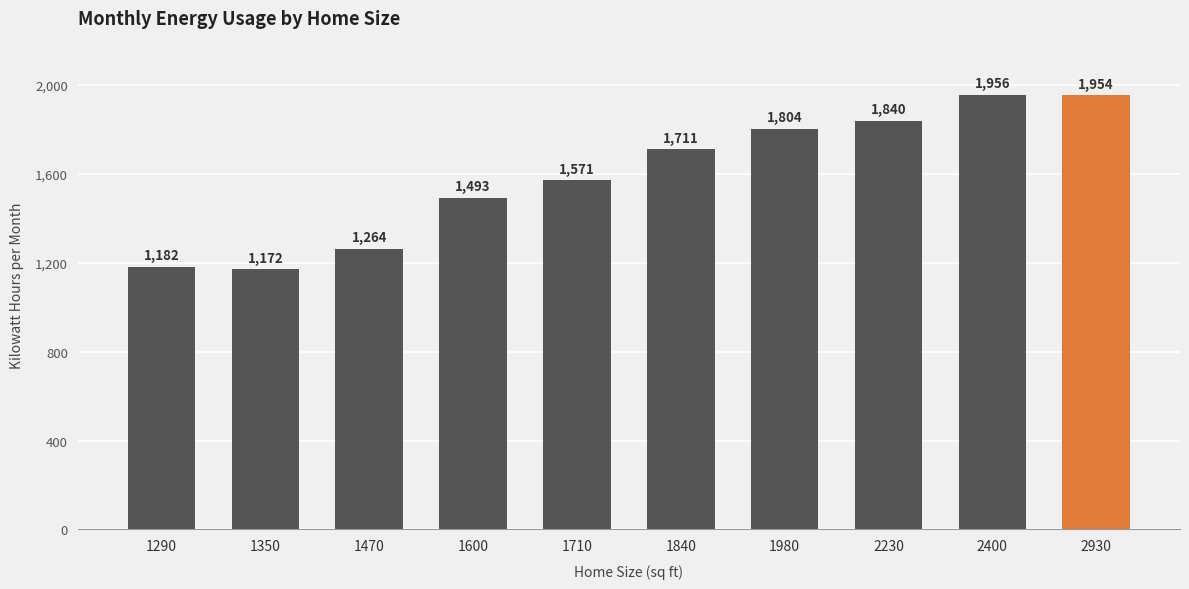

What is the maximum value shown in the chart?

1956